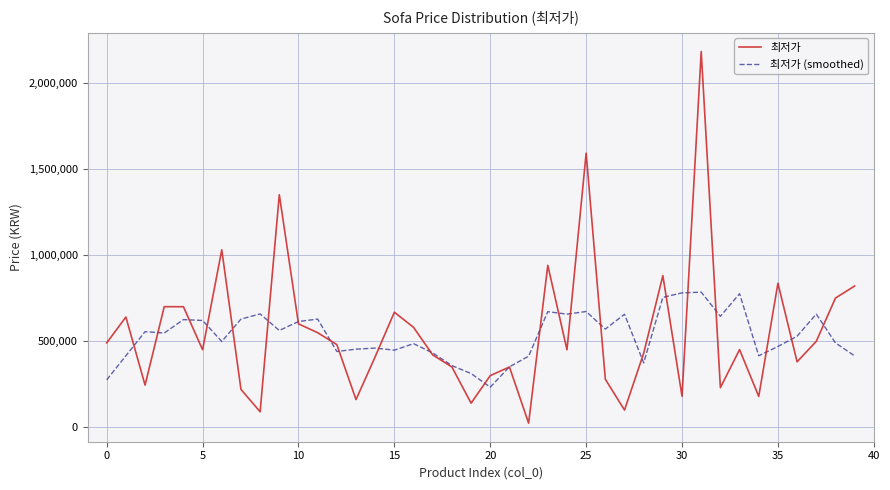

What is the average value of the 최저가 (smoothed) series?

532031